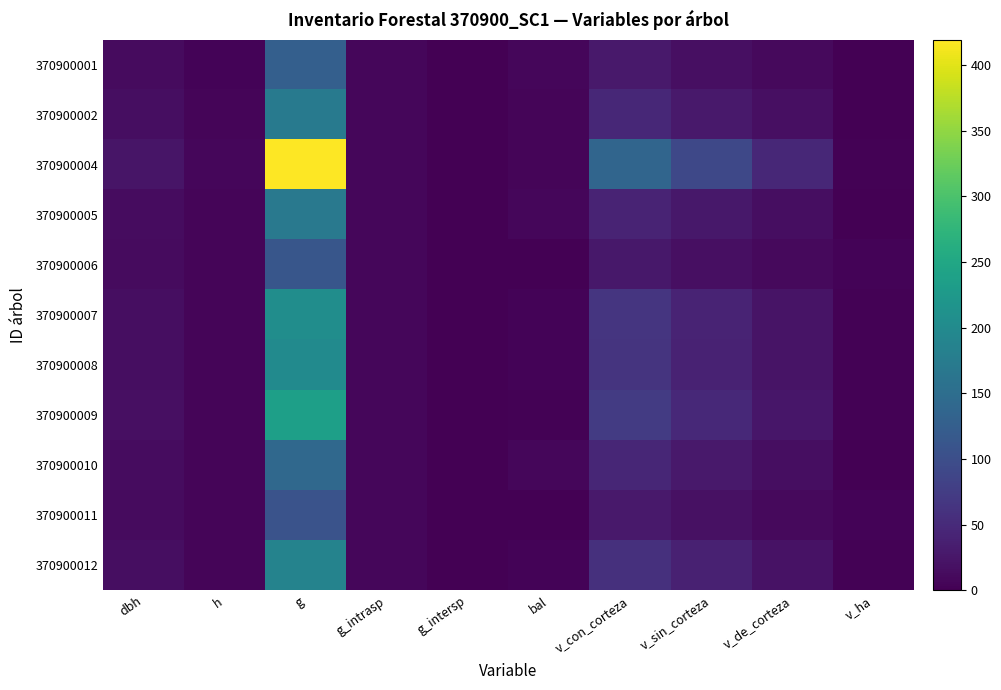

Reading left to right, what are all the values shown in this chart?

370900001: dbh=12.7	h=4.5	g=126.7	g_intrasp=8.0	g_intersp=0.0	bal=7.6	v_con_corteza=28.1	v_sin_corteza=17.6	v_de_corteza=10.4	v_ha=0.9
370900002: dbh=14.8	h=5.5	g=172.0	g_intrasp=8.0	g_intersp=0.0	bal=6.0	v_con_corteza=45.9	v_sin_corteza=29.3	v_de_corteza=16.6	v_ha=1.5
370900004: dbh=23.1	h=7.0	g=419.1	g_intrasp=8.0	g_intersp=0.0	bal=5.4	v_con_corteza=137.1	v_sin_corteza=90.7	v_de_corteza=46.3	v_ha=1.9
370900005: dbh=14.7	h=5.0	g=169.7	g_intrasp=8.0	g_intersp=0.0	bal=6.6	v_con_corteza=41.3	v_sin_corteza=26.2	v_de_corteza=15.0	v_ha=1.3
370900006: dbh=11.9	h=5.0	g=112.2	g_intrasp=8.0	g_intersp=0.0	bal=0.0	v_con_corteza=27.7	v_sin_corteza=17.3	v_de_corteza=10.3	v_ha=3.5
370900007: dbh=16.2	h=6.5	g=206.1	g_intrasp=8.0	g_intersp=0.0	bal=3.5	v_con_corteza=64.3	v_sin_corteza=41.4	v_de_corteza=22.9	v_ha=2.0
370900008: dbh=16.0	h=6.5	g=201.1	g_intrasp=8.0	g_intersp=0.0	bal=4.2	v_con_corteza=62.8	v_sin_corteza=40.4	v_de_corteza=22.4	v_ha=2.0
370900009: dbh=17.4	h=6.5	g=236.4	g_intrasp=8.0	g_intersp=0.0	bal=2.8	v_con_corteza=73.4	v_sin_corteza=47.5	v_de_corteza=25.9	v_ha=2.3
370900010: dbh=13.4	h=6.5	g=142.1	g_intrasp=8.0	g_intersp=0.0	bal=7.1	v_con_corteza=44.9	v_sin_corteza=28.6	v_de_corteza=16.4	v_ha=1.4
370900011: dbh=11.7	h=5.5	g=107.5	g_intrasp=8.0	g_intersp=0.0	bal=1.4	v_con_corteza=29.2	v_sin_corteza=18.3	v_de_corteza=10.9	v_ha=3.7
370900012: dbh=15.4	h=6.5	g=187.5	g_intrasp=8.0	g_intersp=0.0	bal=4.8	v_con_corteza=58.7	v_sin_corteza=37.7	v_de_corteza=21.0	v_ha=1.9